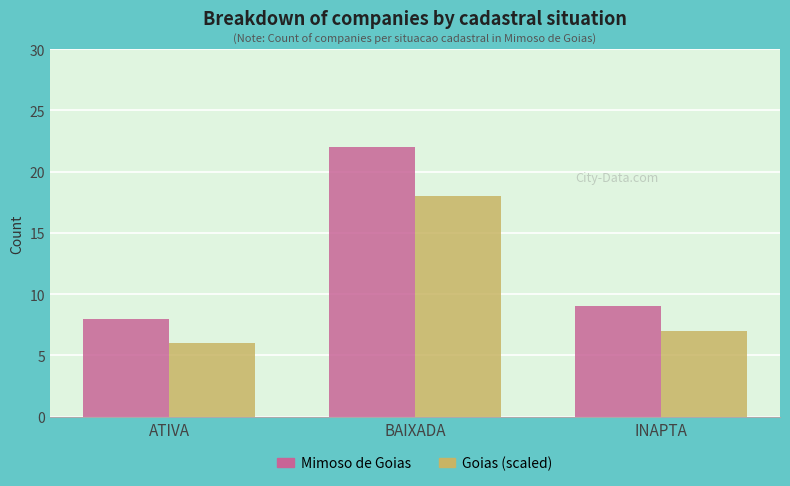

Is the value of Goias (scaled) at ATIVA greater than the value of Mimoso de Goias at INAPTA?

No